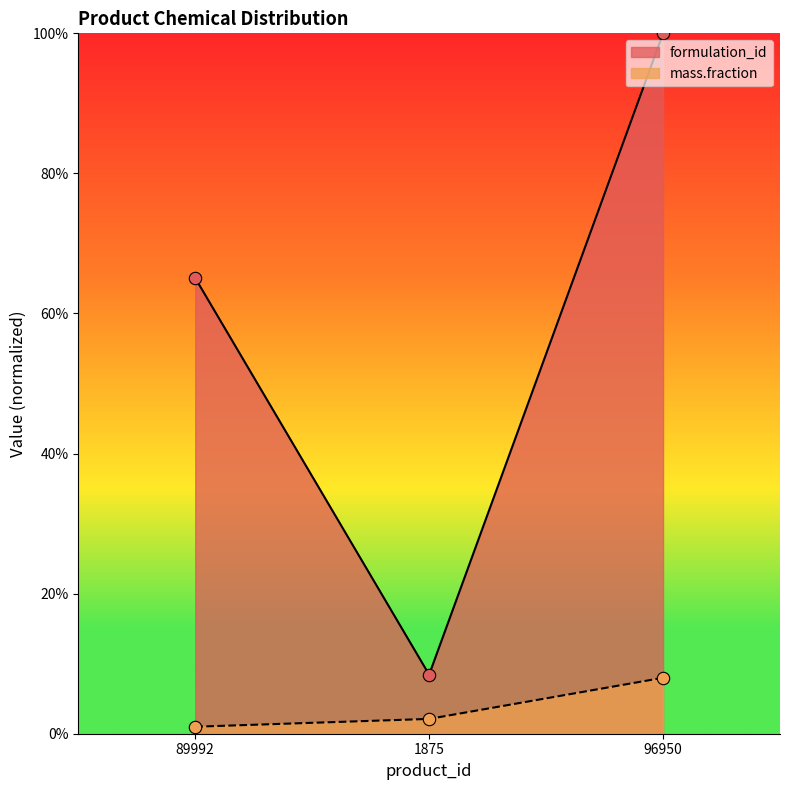

Which series has the largest total across all categories?

formulation_id